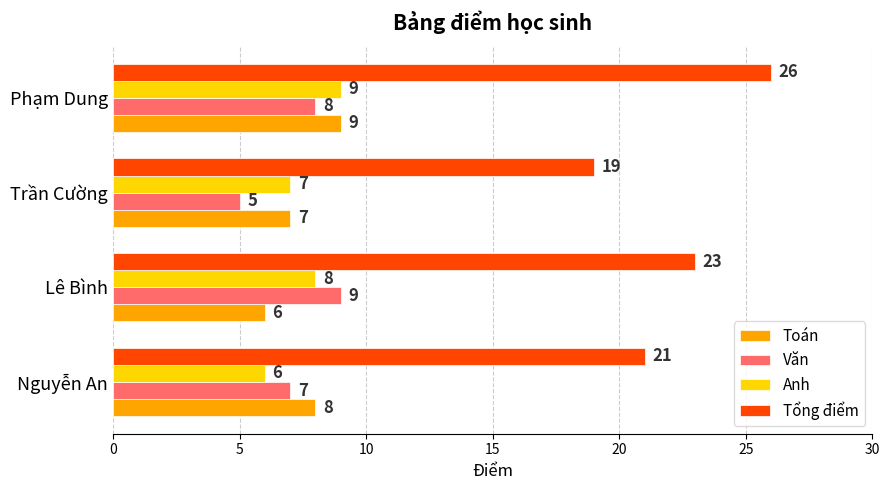

Which series has the widest spread of values?

Tổng điểm